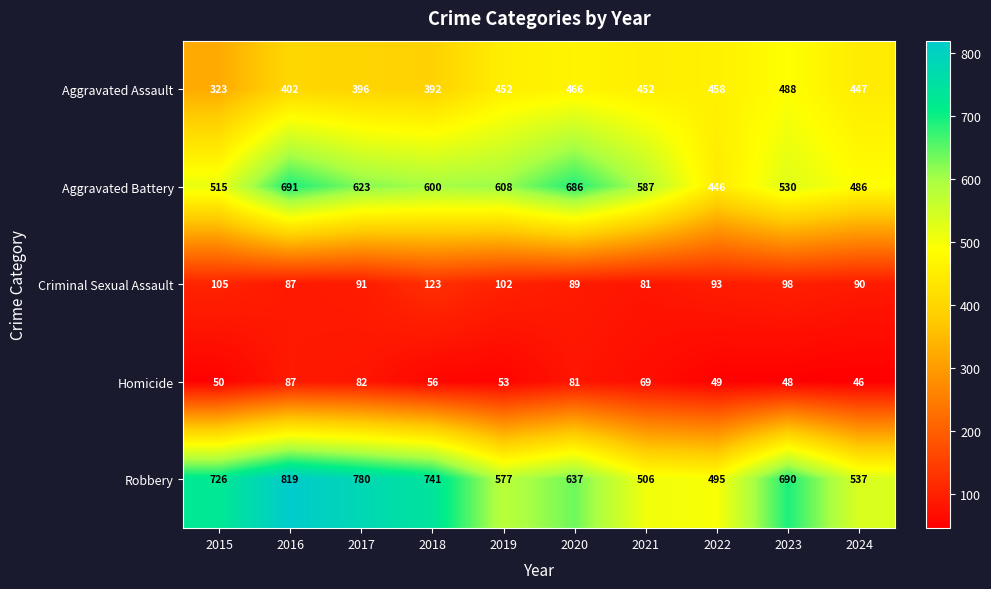

Rank the categories by Criminal Sexual Assault value from highest to lowest.

2018, 2015, 2019, 2023, 2022, 2017, 2024, 2020, 2016, 2021